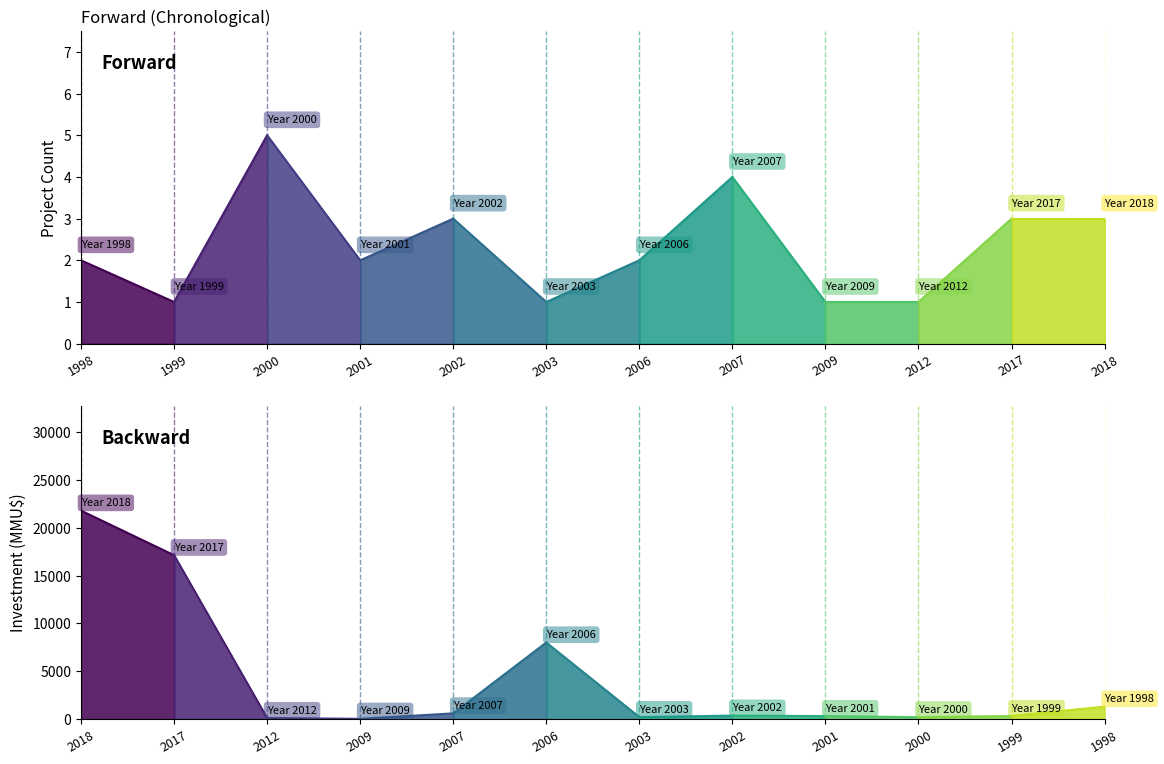

What is the value of the Count point at the 6th from the left?

1